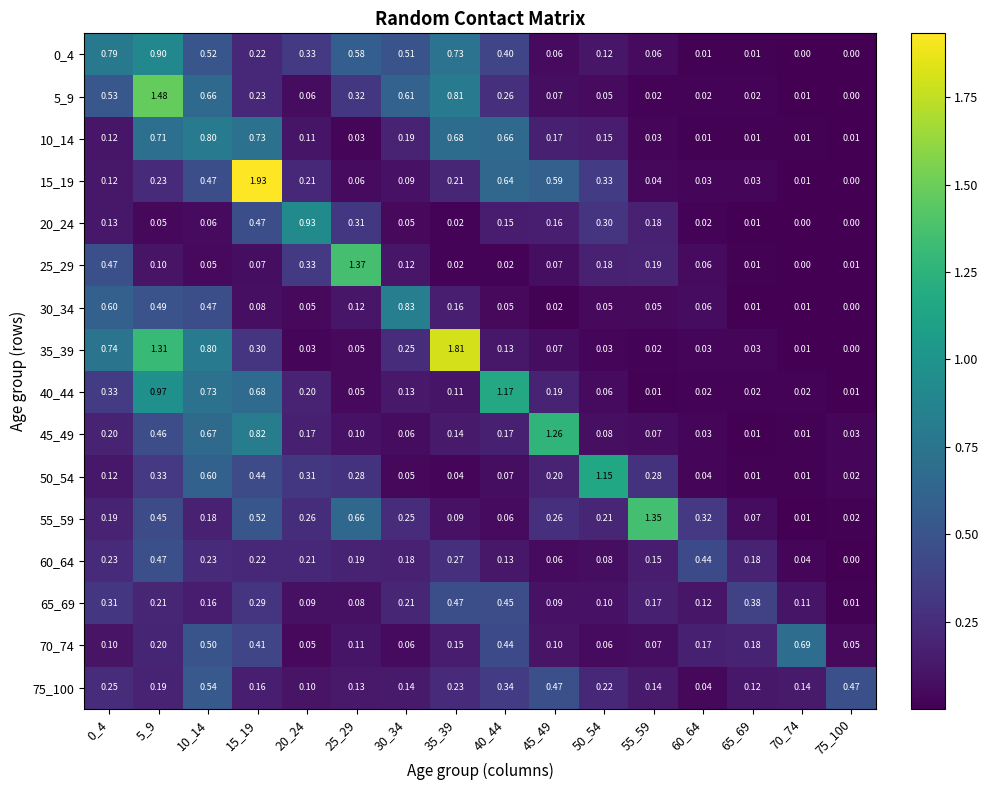

At 60_64, list the series in order from smallest to largest.

10_14, 0_4, 5_9, 40_44, 20_24, 15_19, 45_49, 35_39, 50_54, 75_100, 25_29, 30_34, 65_69, 70_74, 55_59, 60_64